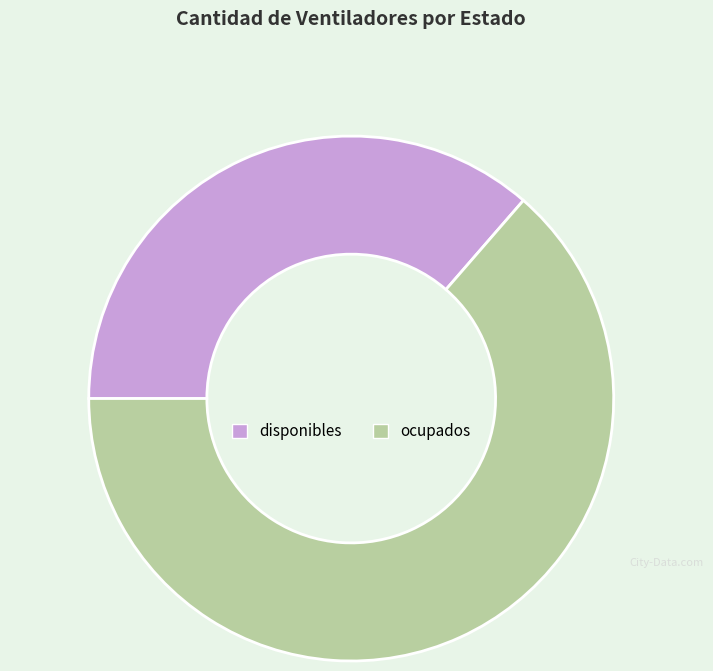

What is the majority slice?

ocupados